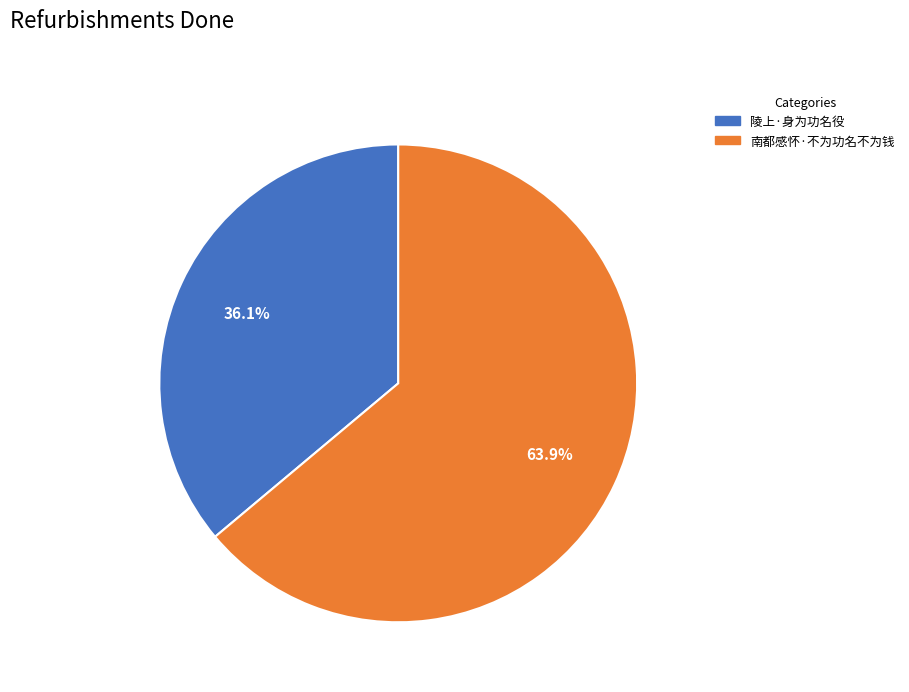

How many segments does this pie chart have?

2